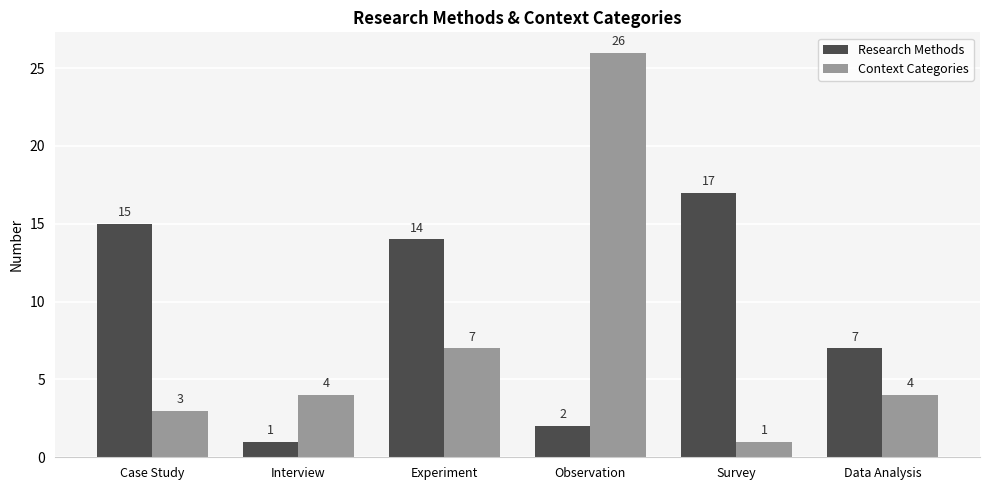

Rank the series at Survey from highest to lowest value.

Research Methods, Context Categories